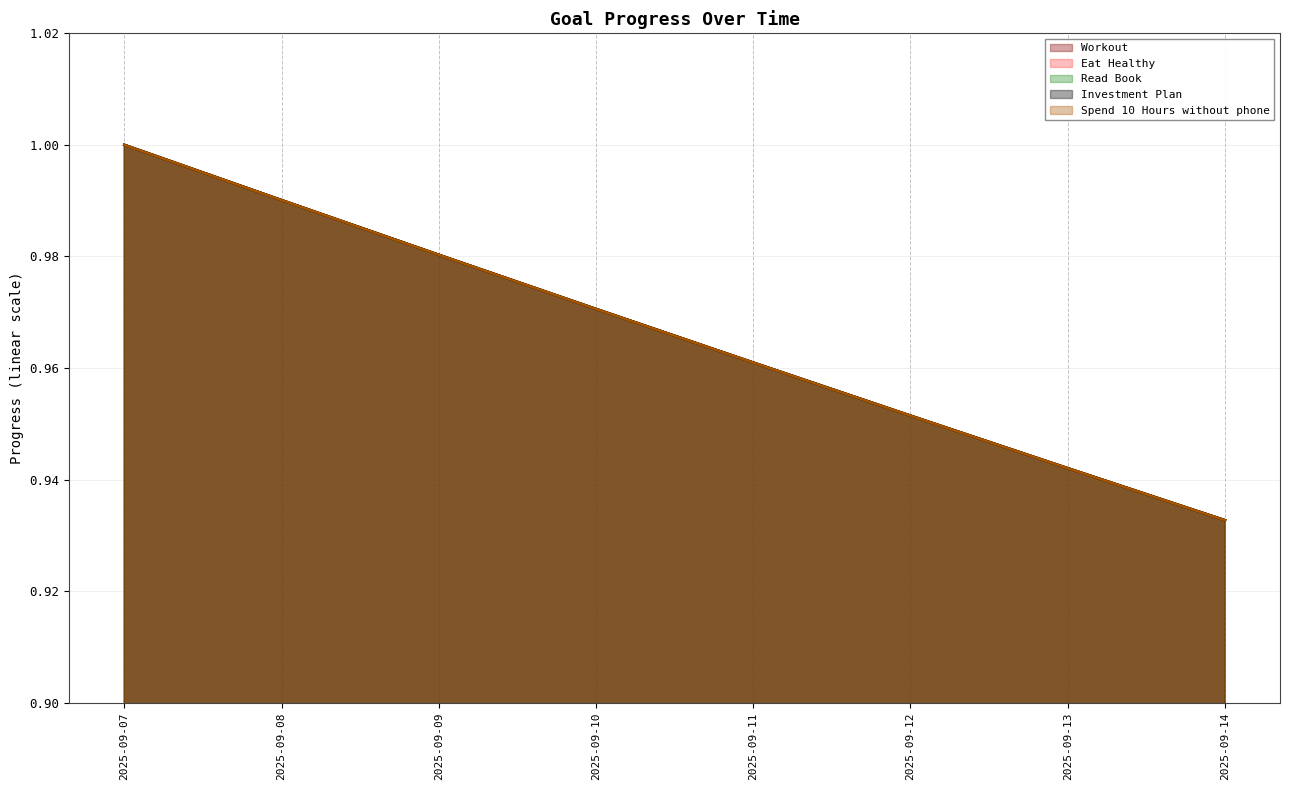

Rank the series by their maximum value, from highest to lowest.

Workout, Eat Healthy, Read Book, Investment Plan, Spend 10 Hours without phone